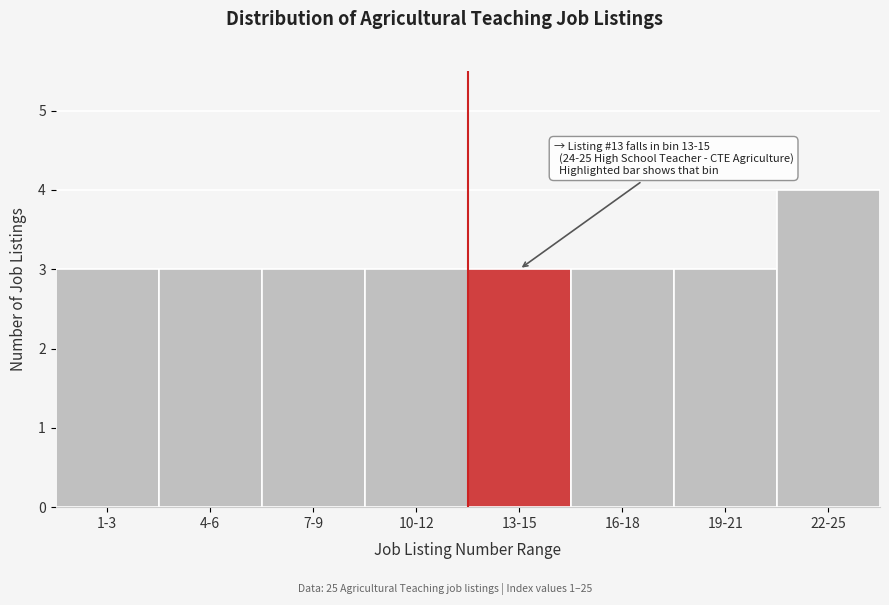

Reading left to right, what are all the values shown in this chart?

1-3=3	4-6=3	7-9=3	10-12=3	13-15=3	16-18=3	19-21=3	22-25=4